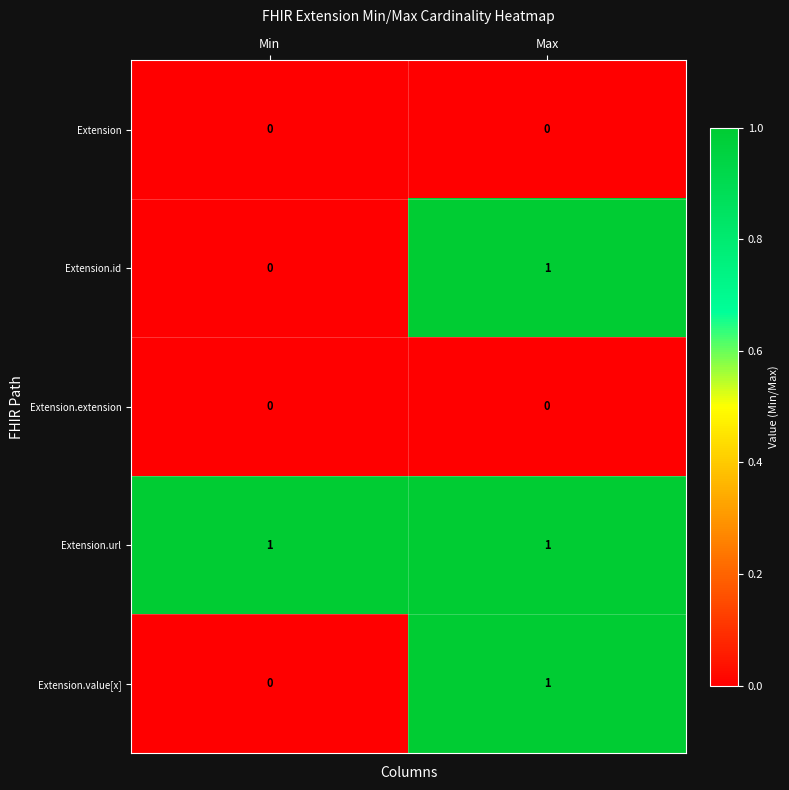

Reading right to left, list all the values displayed in this chart.

Extension: 0	0
Extension.id: 1	0
Extension.extension: 0	0
Extension.url: 1	1
Extension.value[x]: 1	0